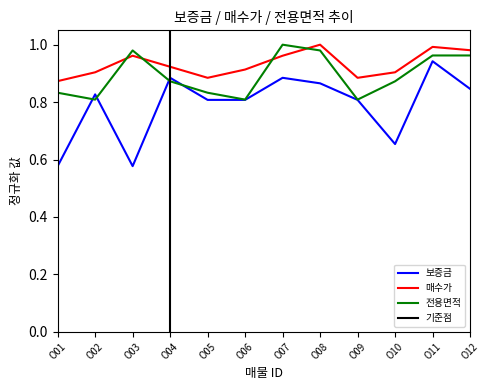

The 보증금 series shows 0.8 at O09. True or false?

True